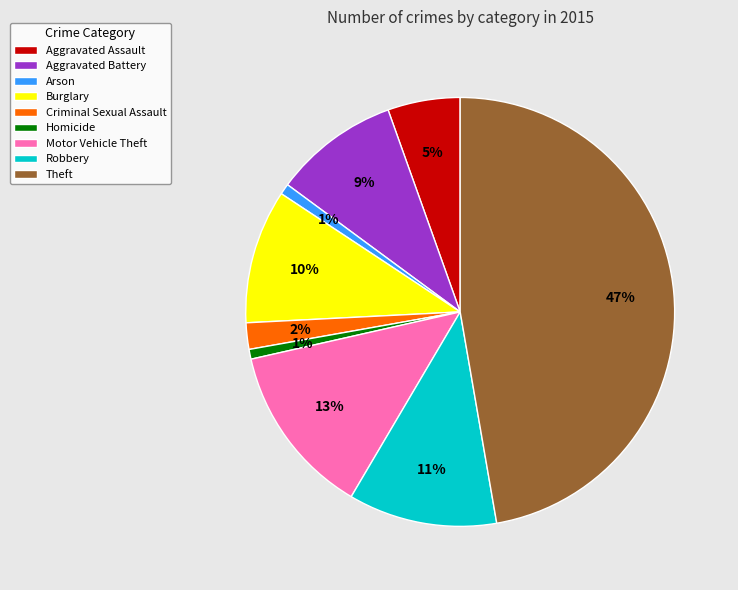

How many segments does this pie chart have?

9